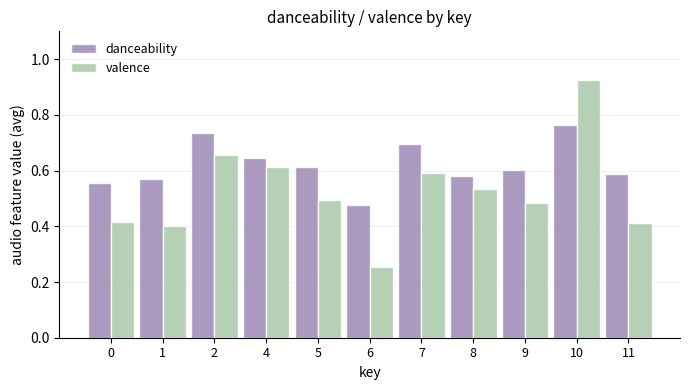

At which category is the sum across all series the highest?

10